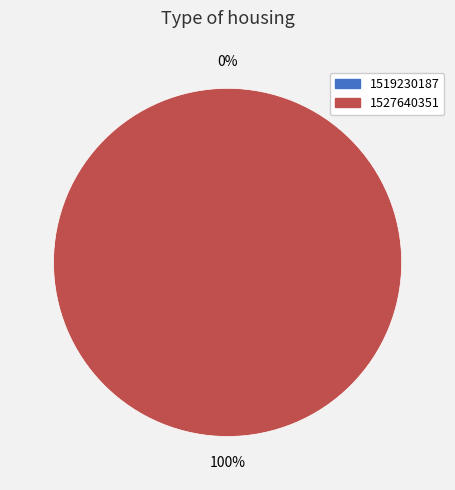

True or false: 1519230187 accounts for 0% of the total.

True